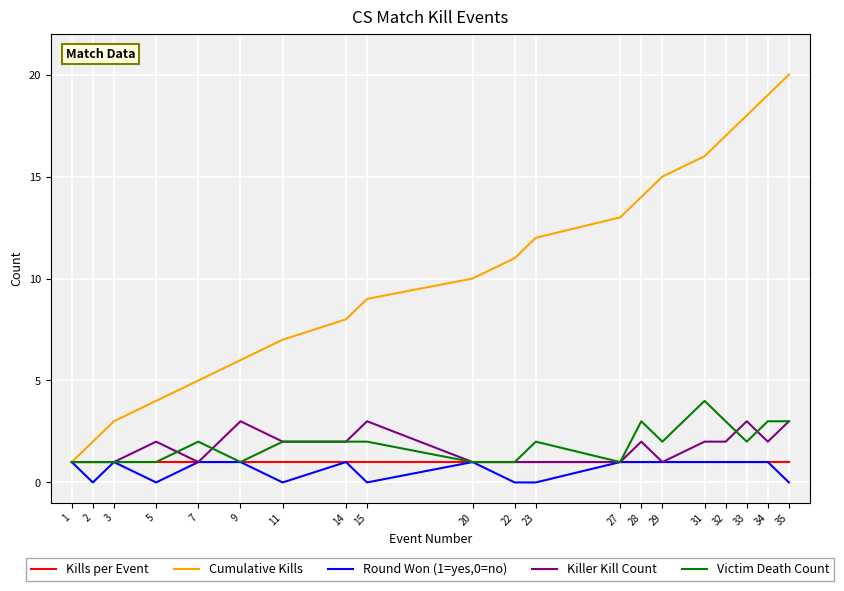

What is the greatest value displayed?

20